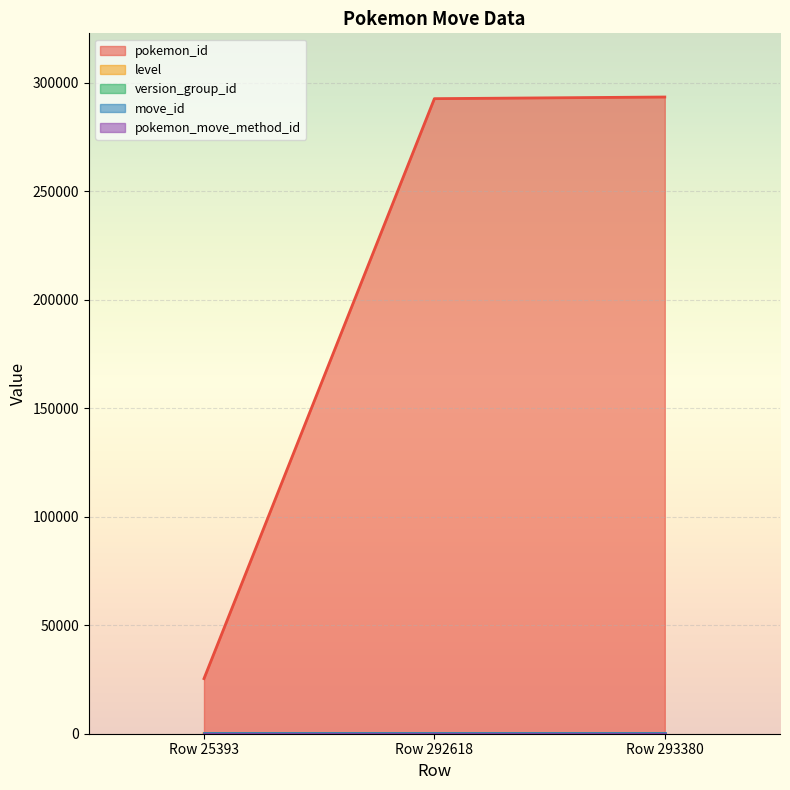

Which category has the lowest value across all series?

Row 25393